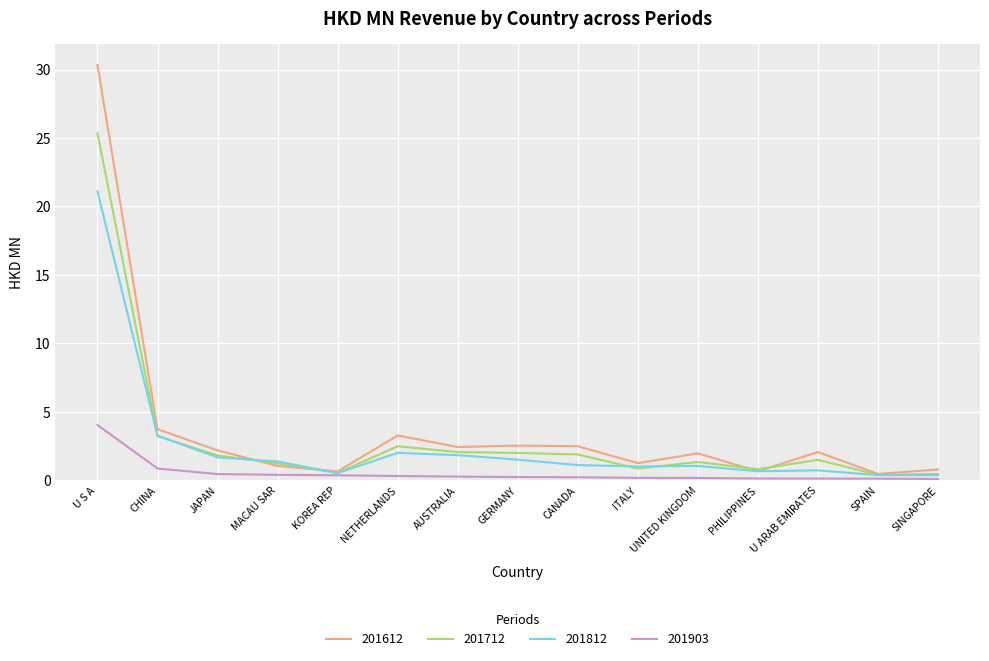

Which category has the highest value in the 201903 series?

U S A